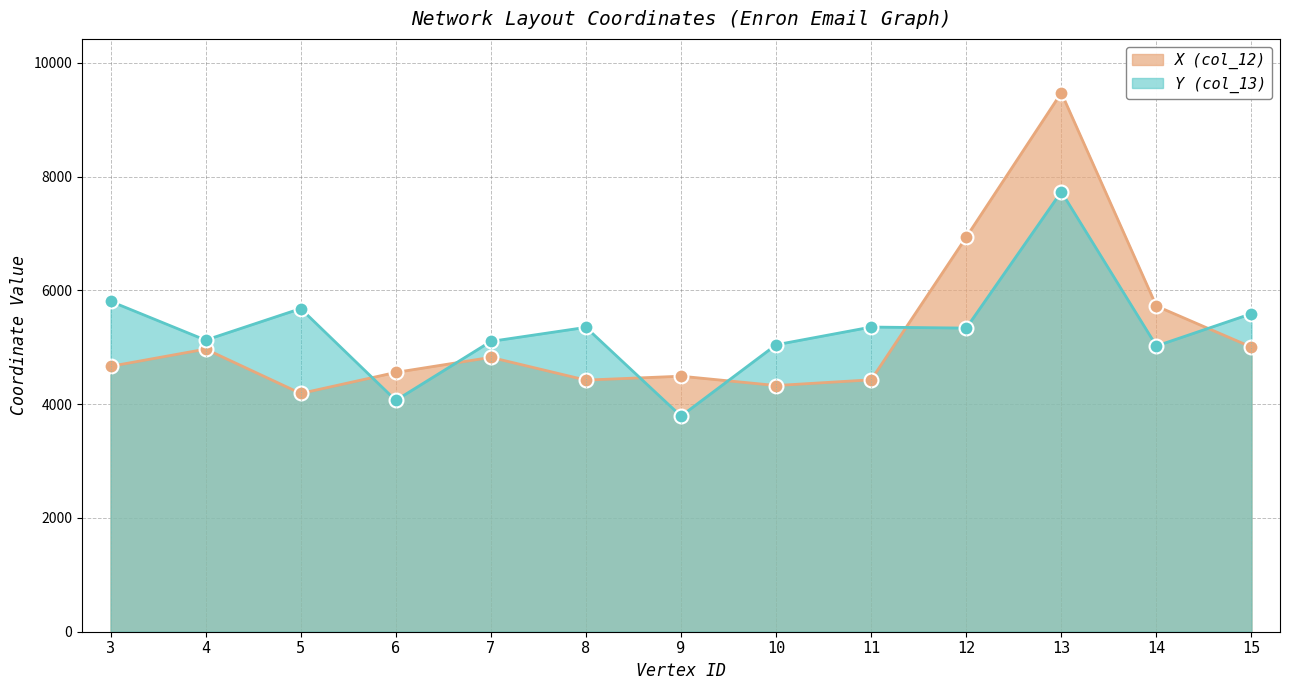

What is the maximum value for Y (col_13)?

7732.5